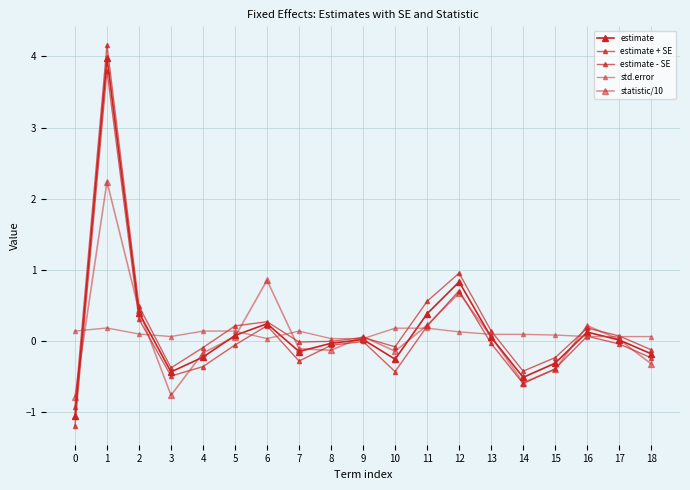

List the labels in order of estimate - SE value, smallest first.

0, 14, 3, 10, 15, 4, 7, 18, 8, 5, 17, 13, 9, 16, 11, 6, 2, 12, 1